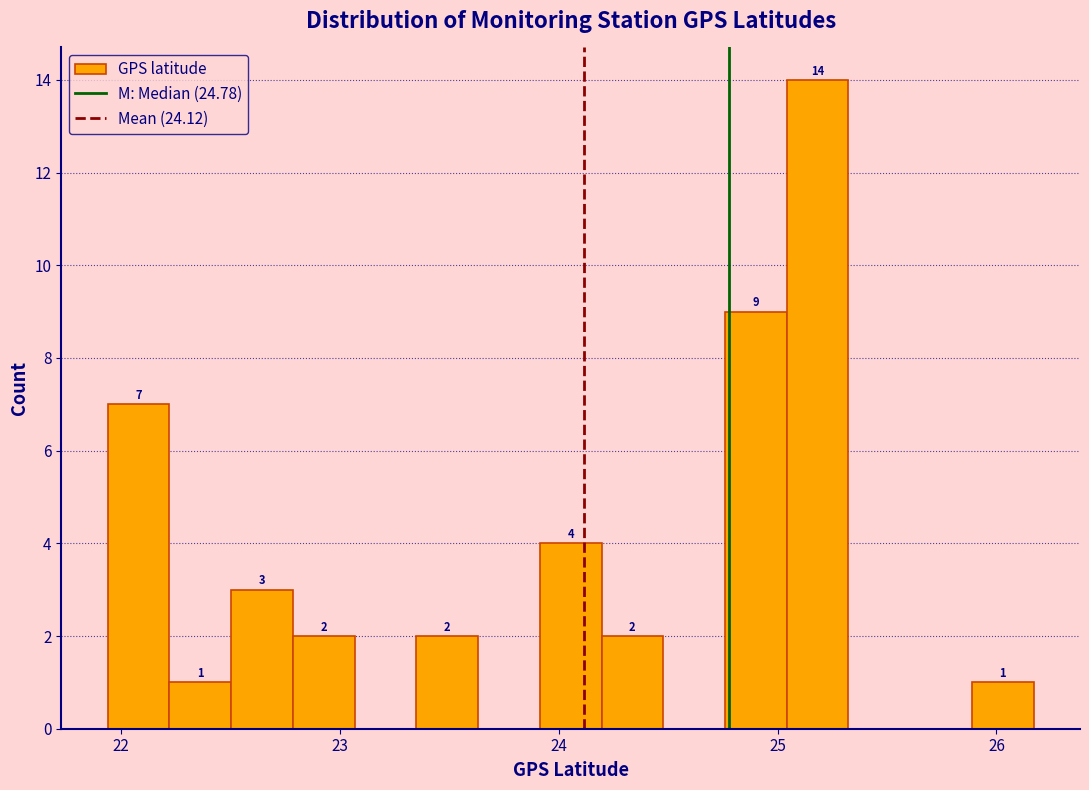

Around what value on the x-axis is the tallest bar? Give the approximate position of its centre, as read against the axis.

25.2